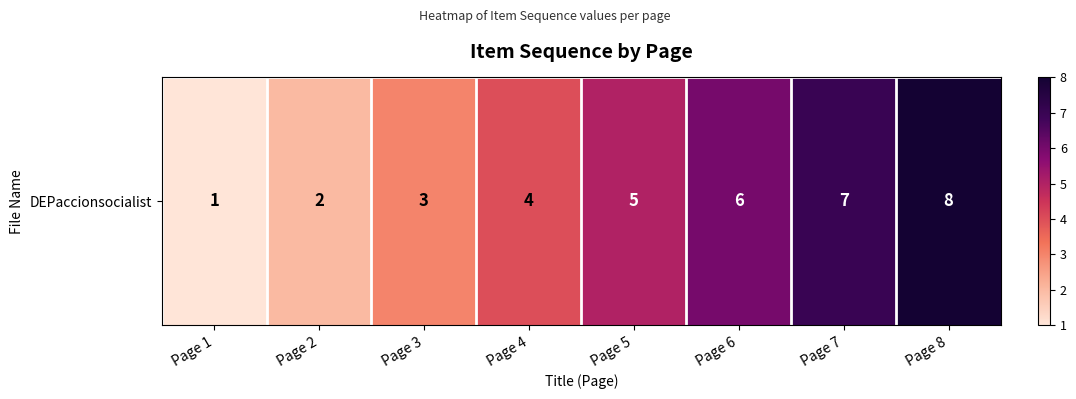

How many data points are above 5?

3